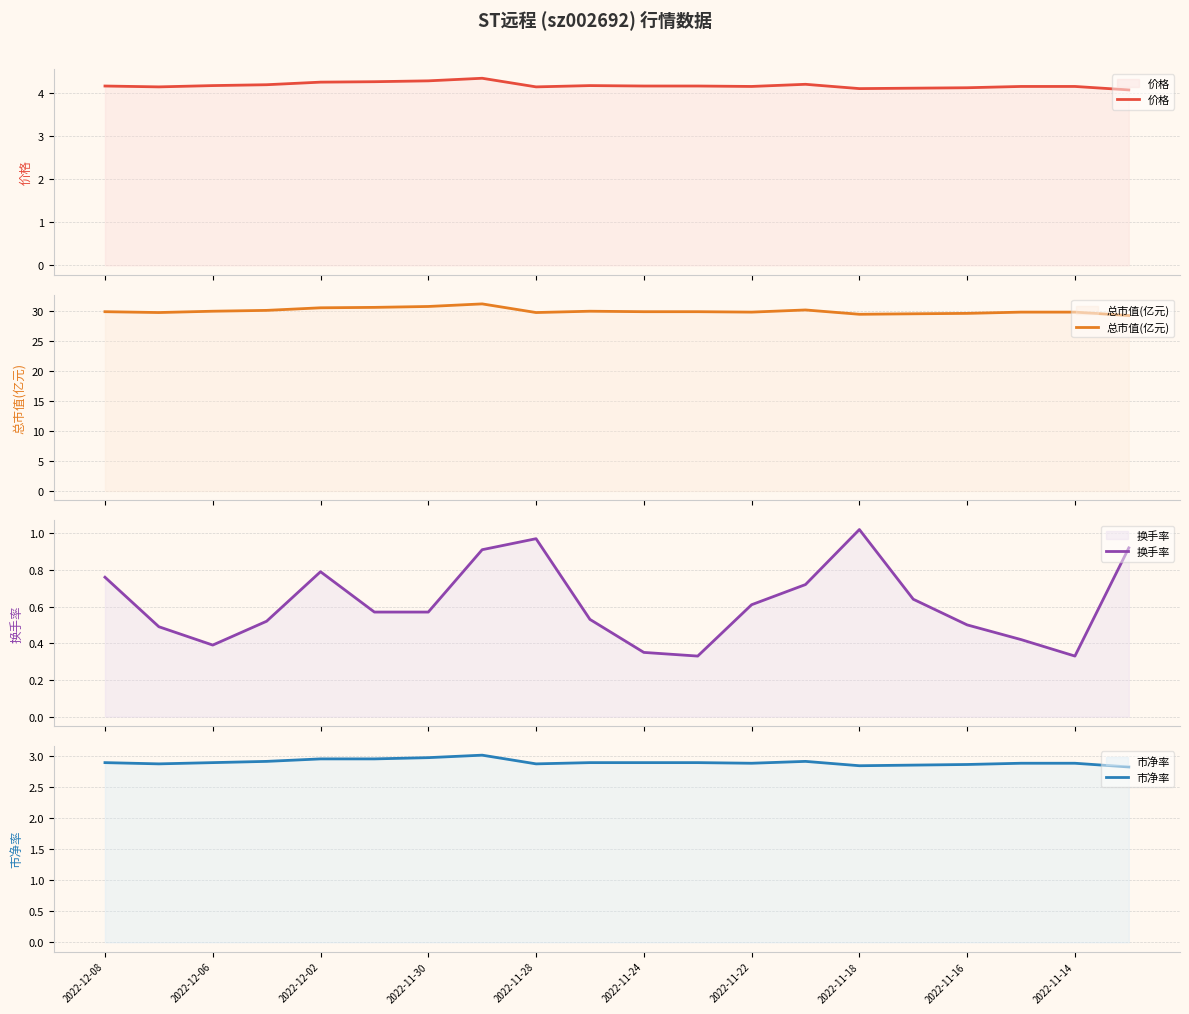

The value of 市净率 at 2022-11-14 is 2.9. True or false?

True